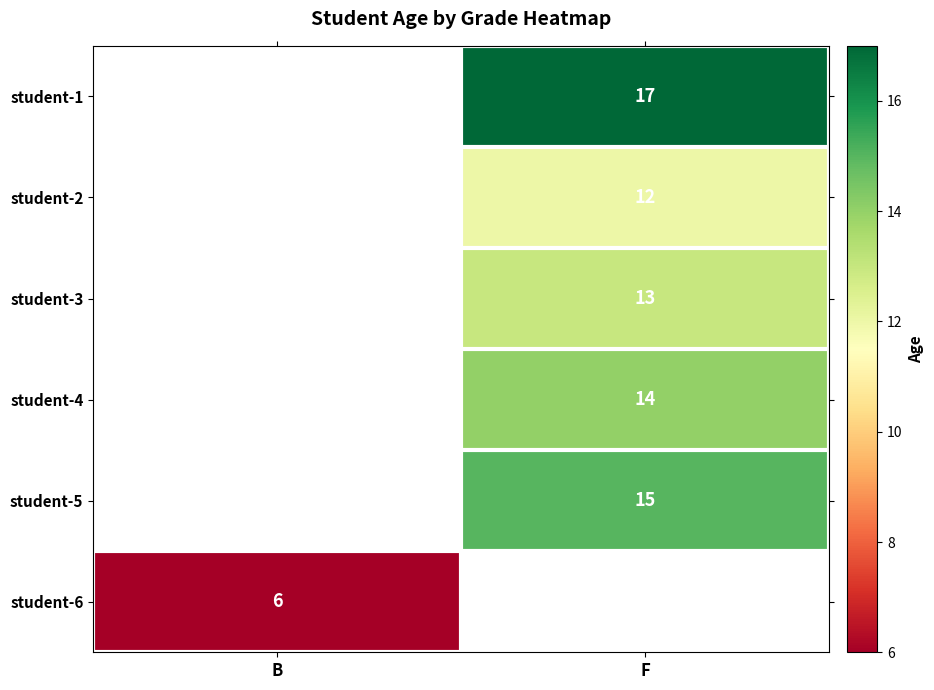

Is the value of student-3 at F greater than the value of student-6 at B?

Yes